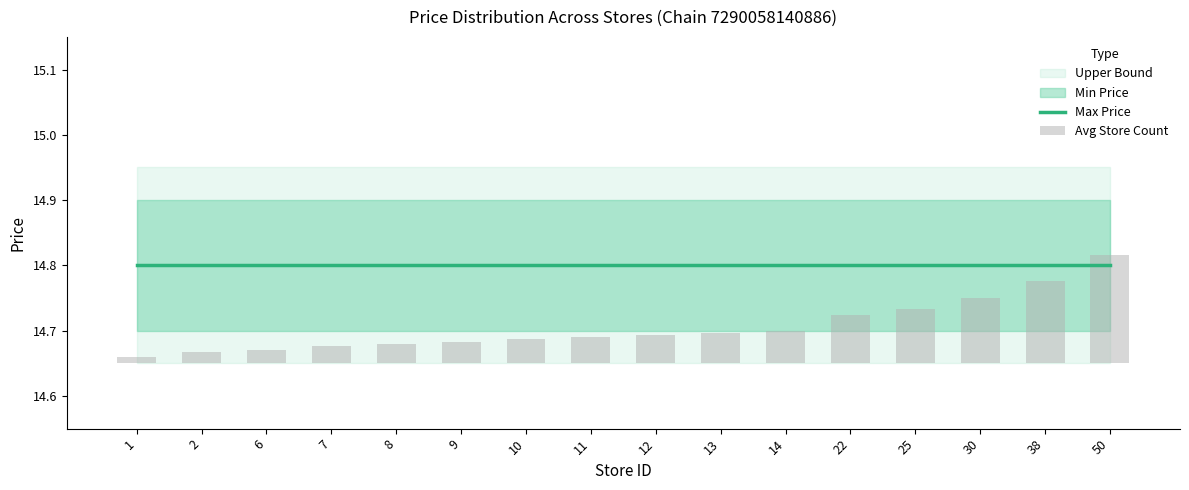

What is the sum of all Avg Store Count values?

0.9